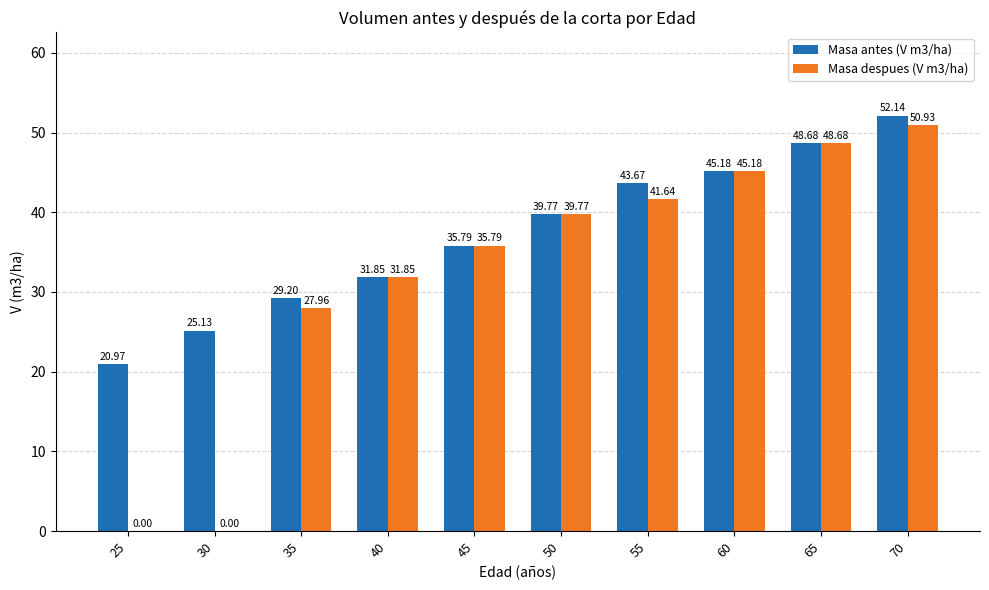

What is the sum of the Masa antes (V m3/ha) values at 35 and 45?

65.0